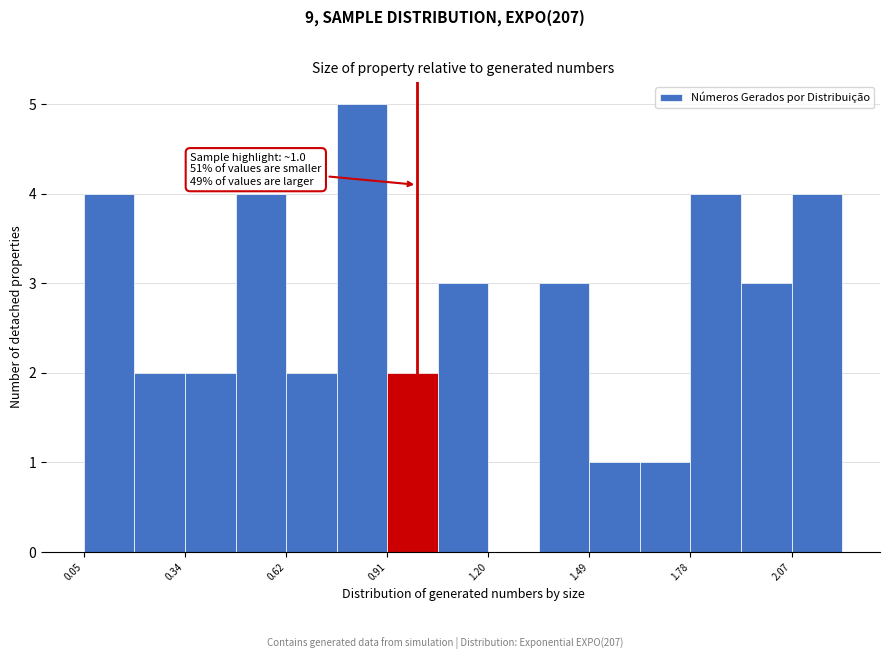

Read against the x-axis, roughly where is the centre of the tallest bar?

0.85